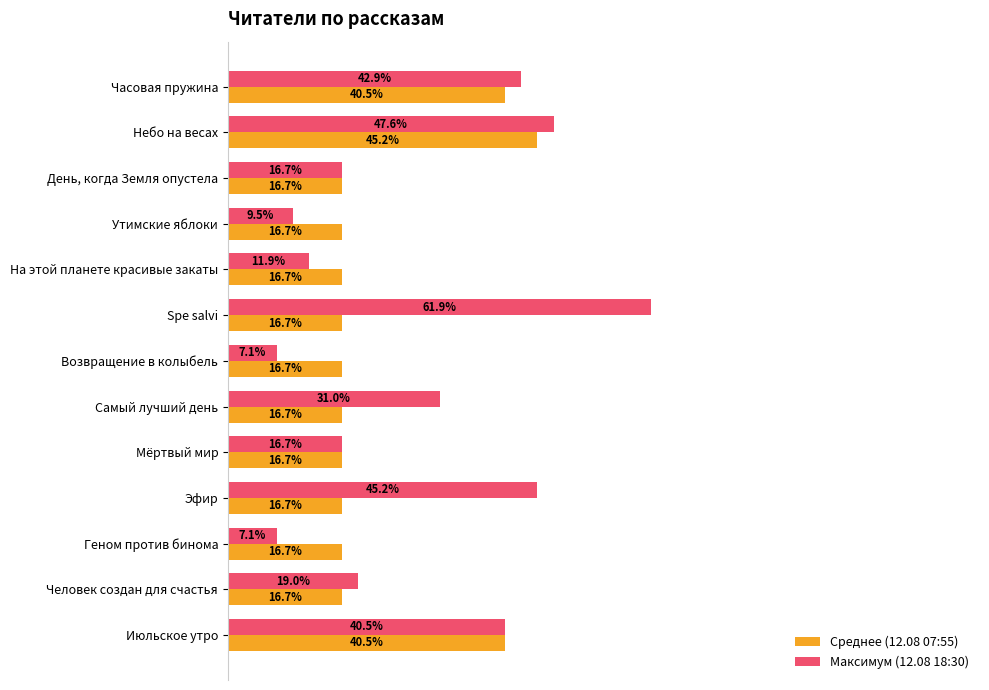

At which label does Максимум (12.08 18:30) reach its peak?

Spe salvi